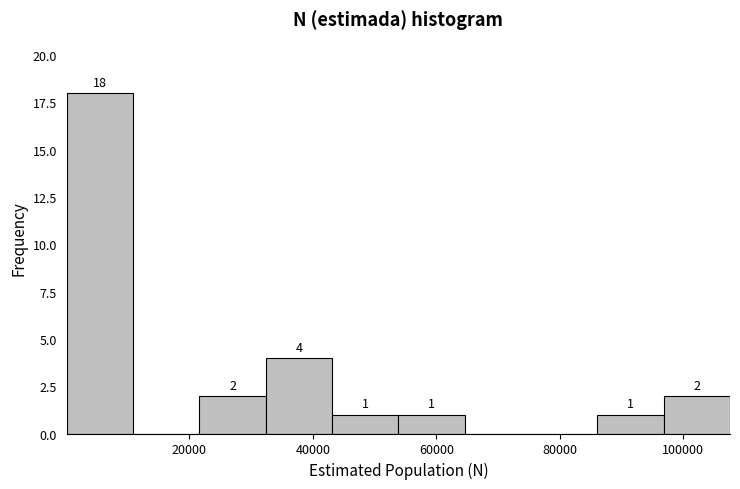

Which range on the x-axis has the tallest bar?

0 to 10000